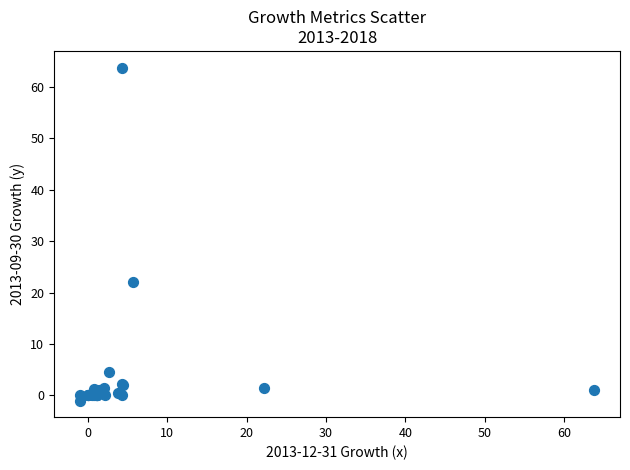

What Y value in the scatter plot is closest to 31?

22.1